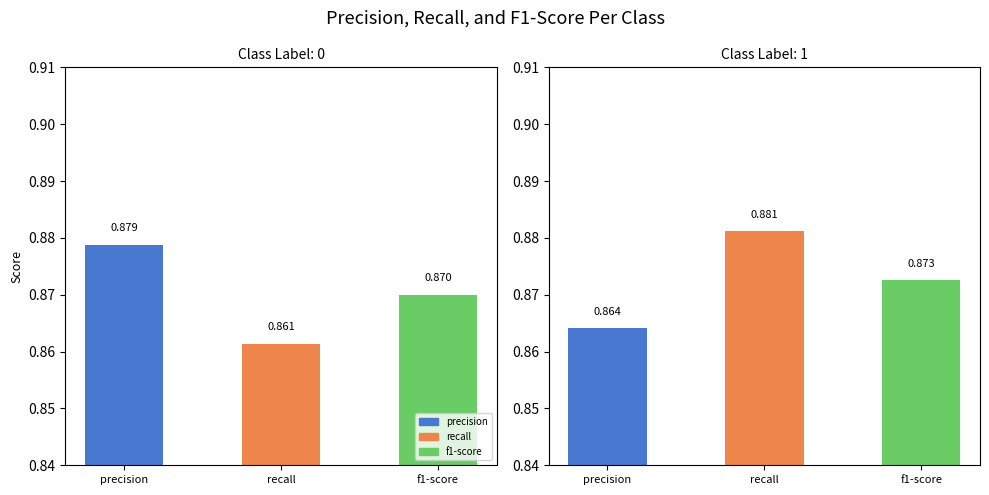

How many bars are there in each group?

3